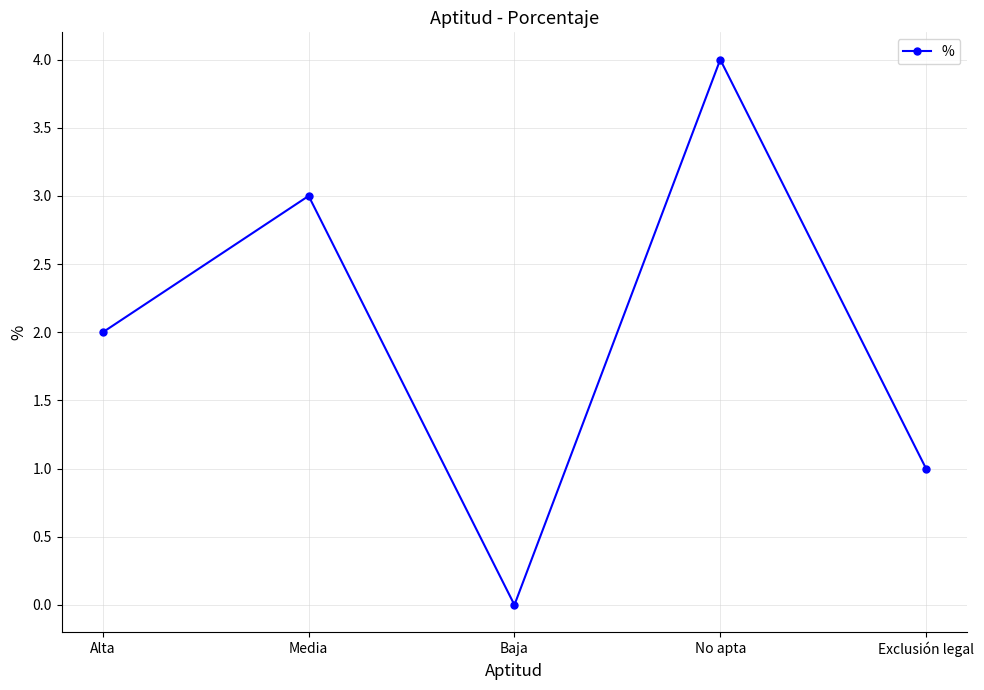

What is the maximum value shown in the chart?

4